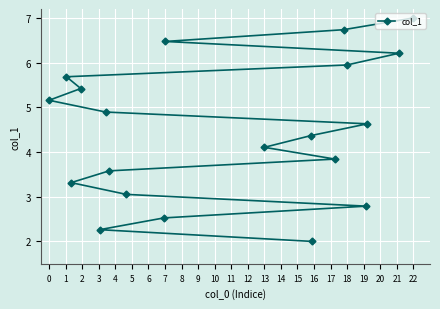

Is it true that the value at 0 is 9.2?

False